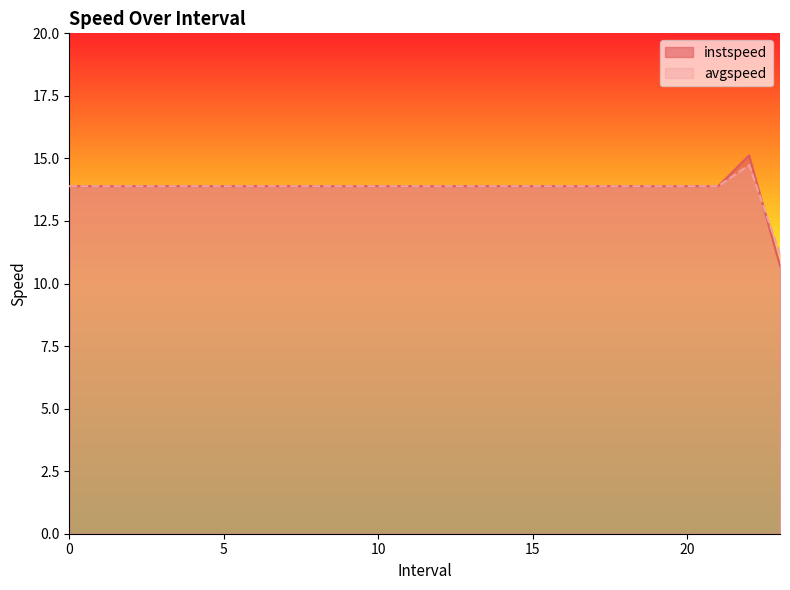

At how many categories does at least one series exceed 10?

24